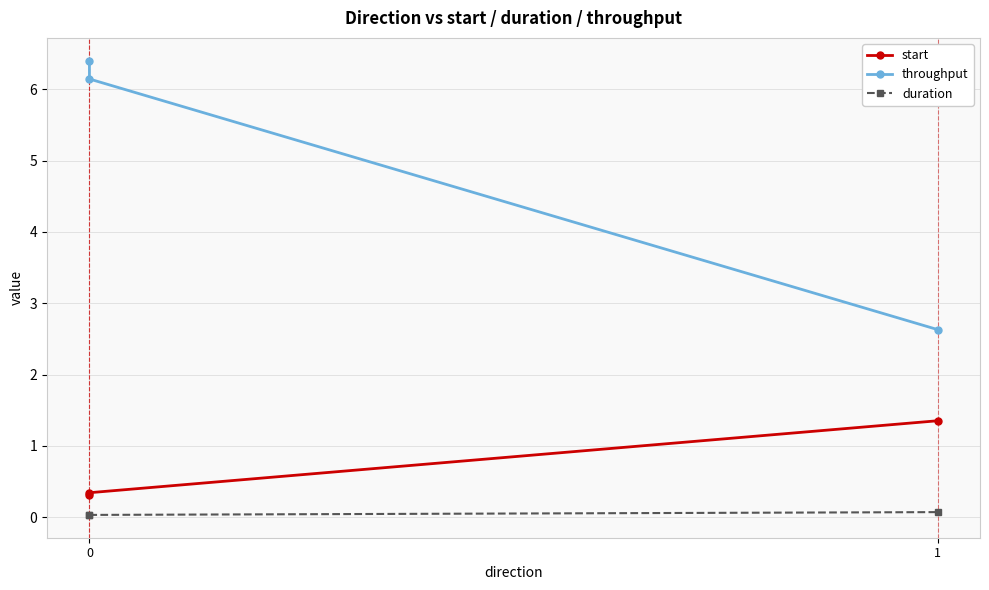

What are all the series names shown in the legend?

start, throughput, duration